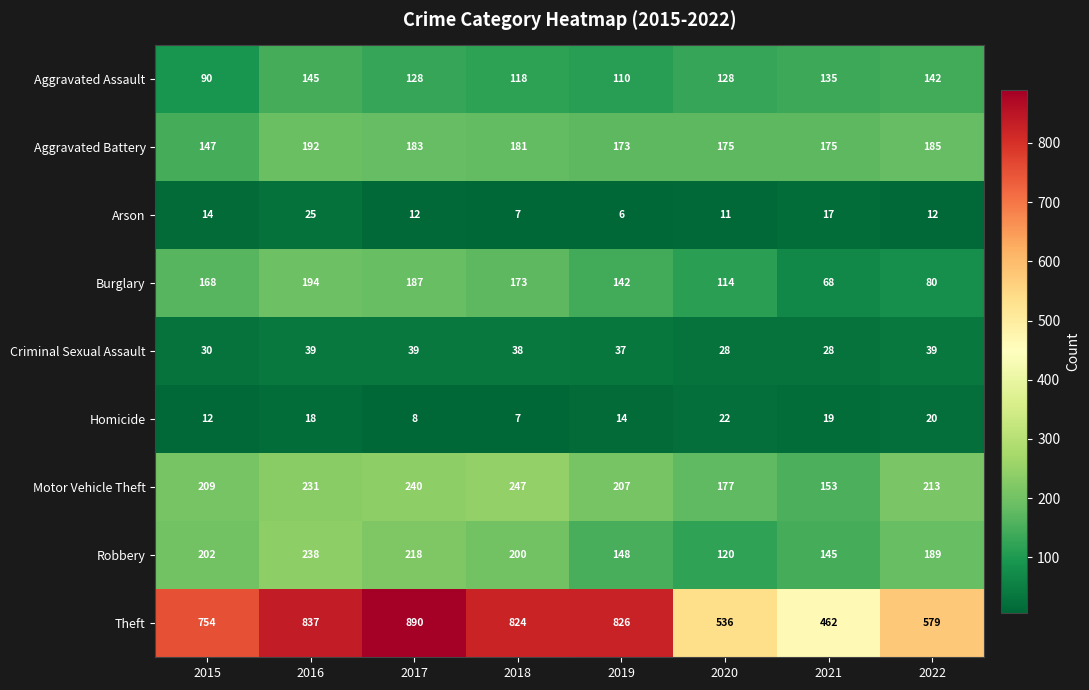

Between 2019 and 2022, which series saw the biggest shift?

Theft